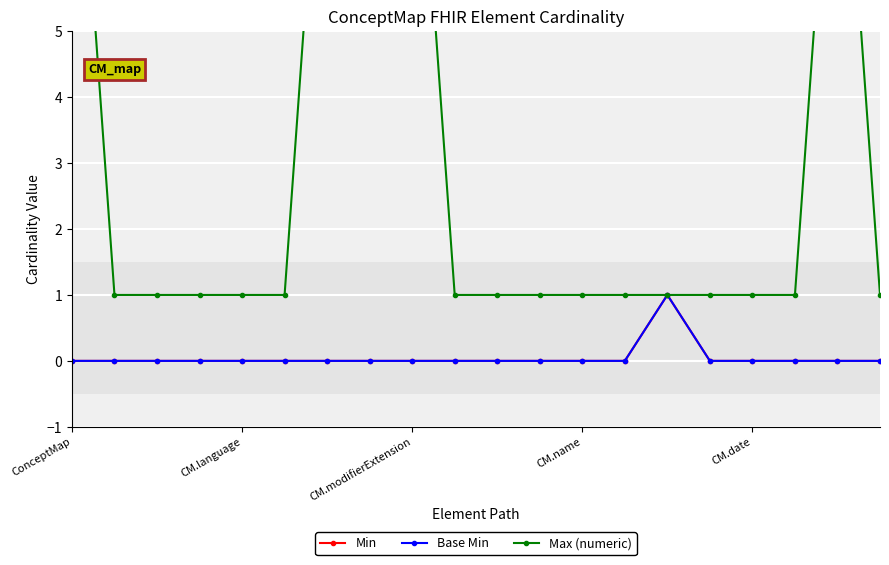

Which series has the widest spread of values?

Max (numeric)